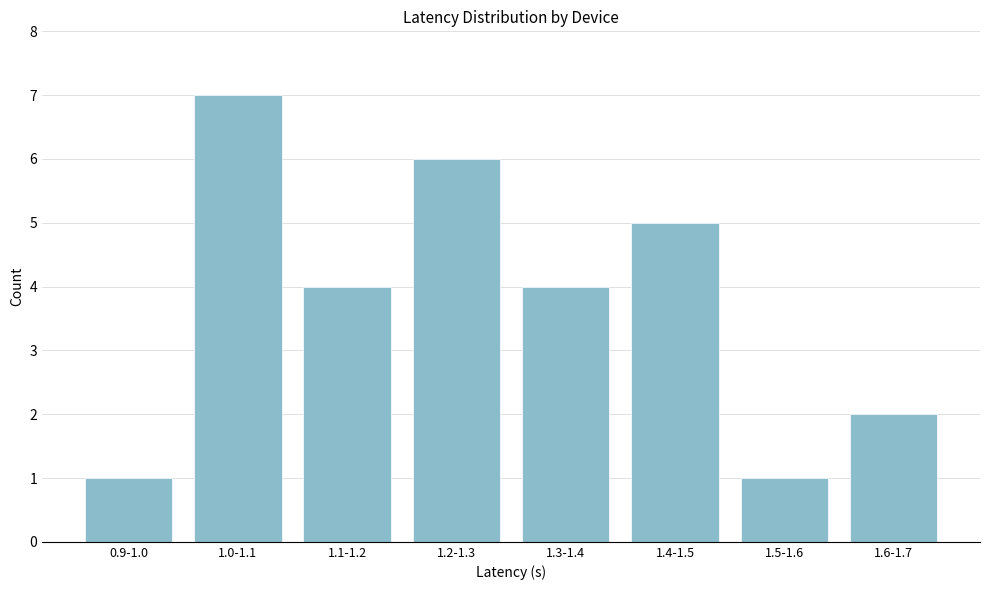

Reading left to right, extract all data points from this chart.

1	7	4	6	4	5	1	2